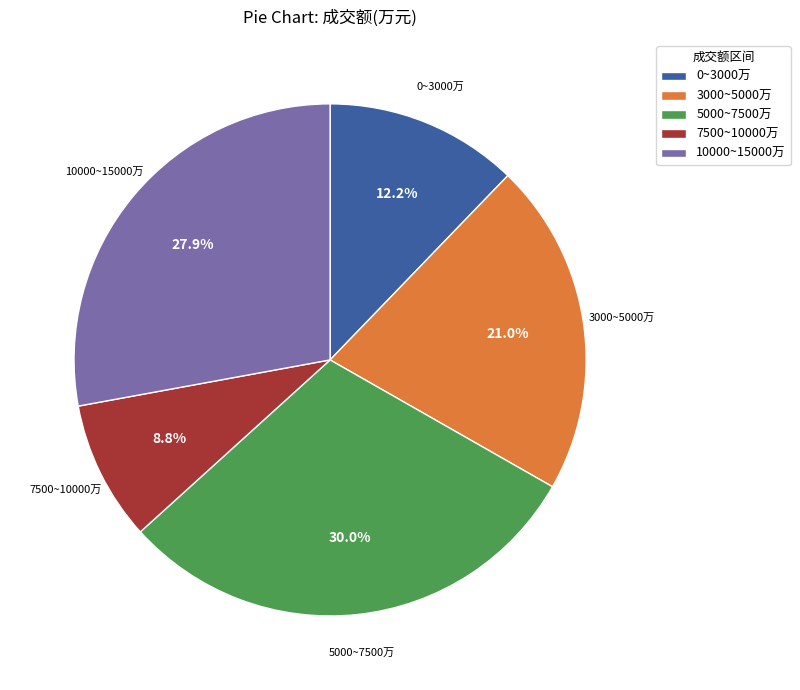

Count the number of slices in the pie.

5